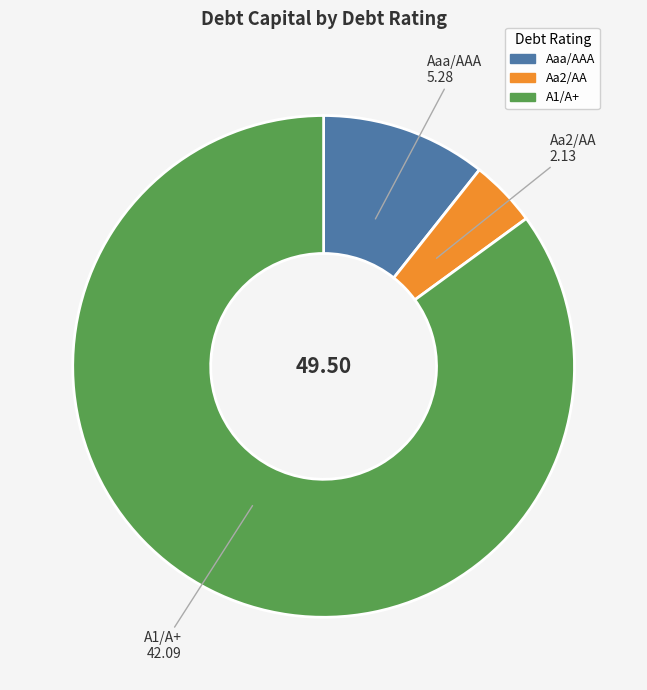

Which slice is the largest?

A1/A+